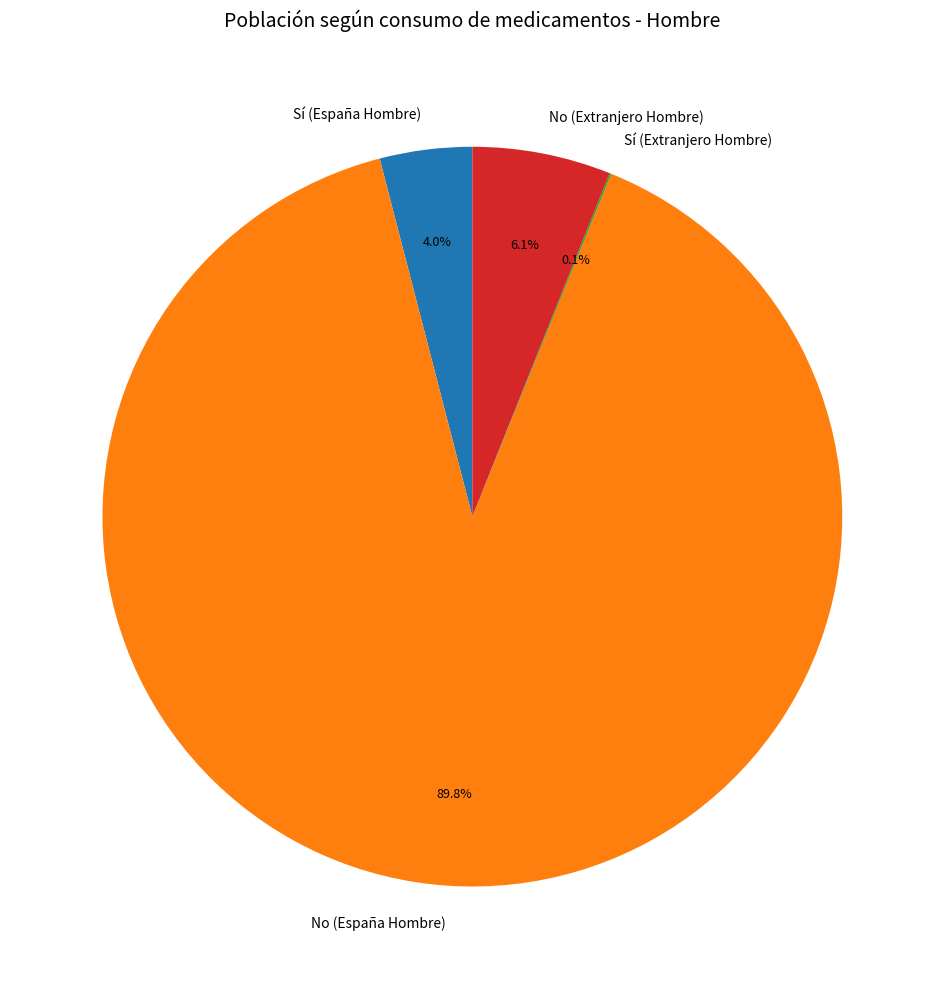

To the nearest percent, what portion does No (Extranjero Hombre) represent?

6%